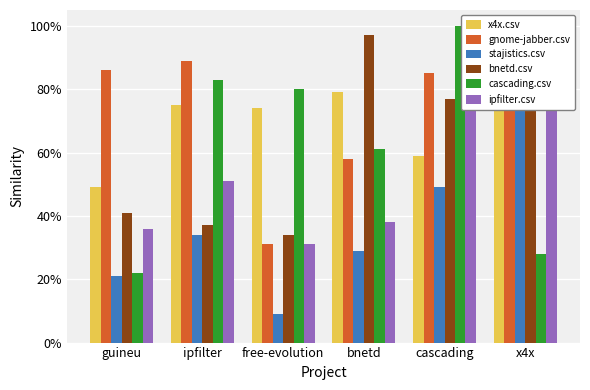

List the series in order of their peak value, lowest first.

stajistics.csv, bnetd.csv, gnome-jabber.csv, ipfilter.csv, x4x.csv, cascading.csv